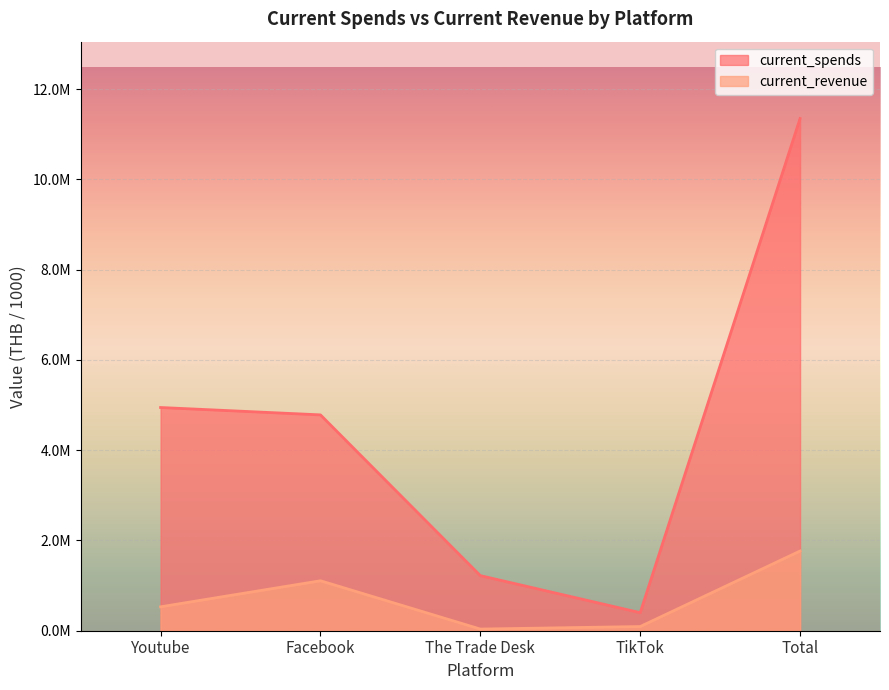

At Facebook, list the series in order from smallest to largest.

current_revenue, current_spends